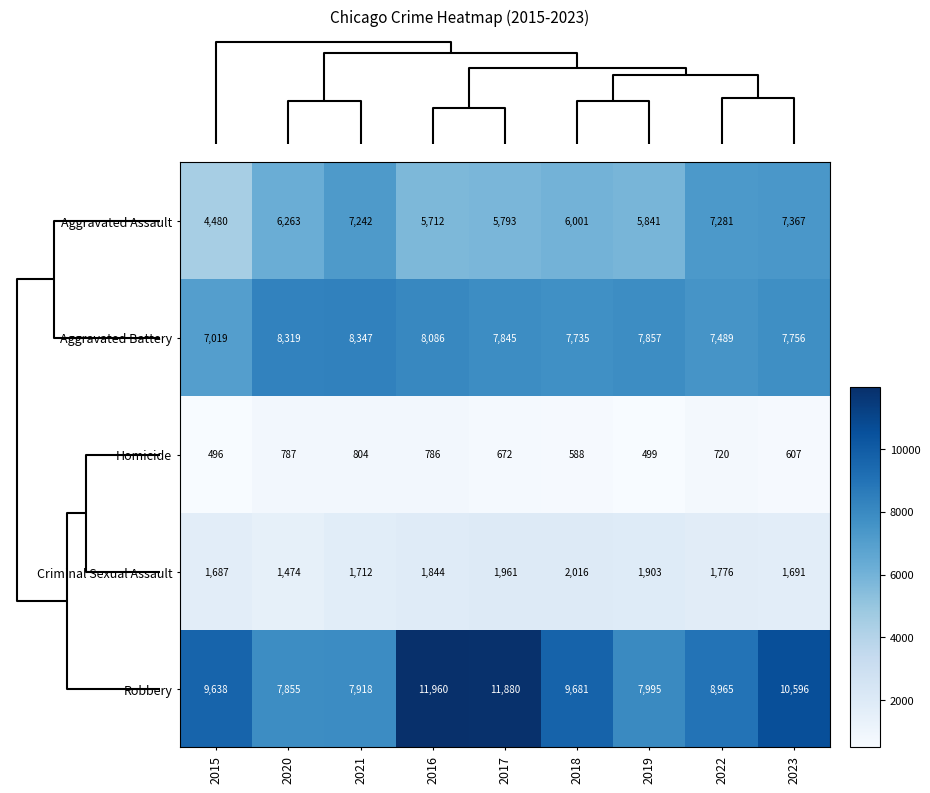

What value does the Homicide series have at 2015, to the nearest 50?

500